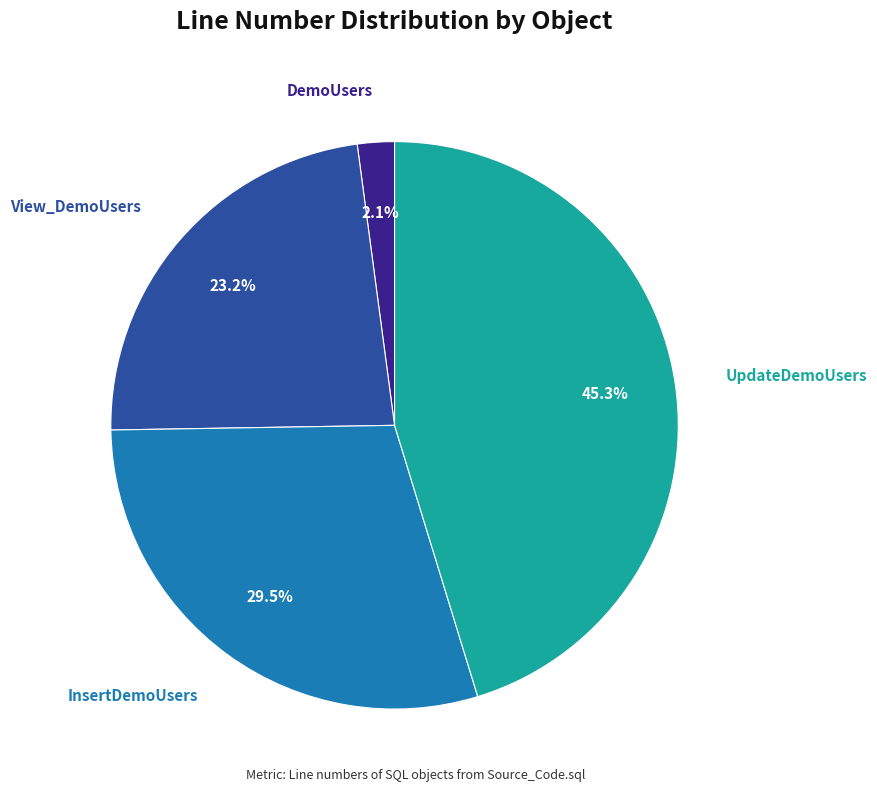

What is the smallest slice in the pie chart?

DemoUsers